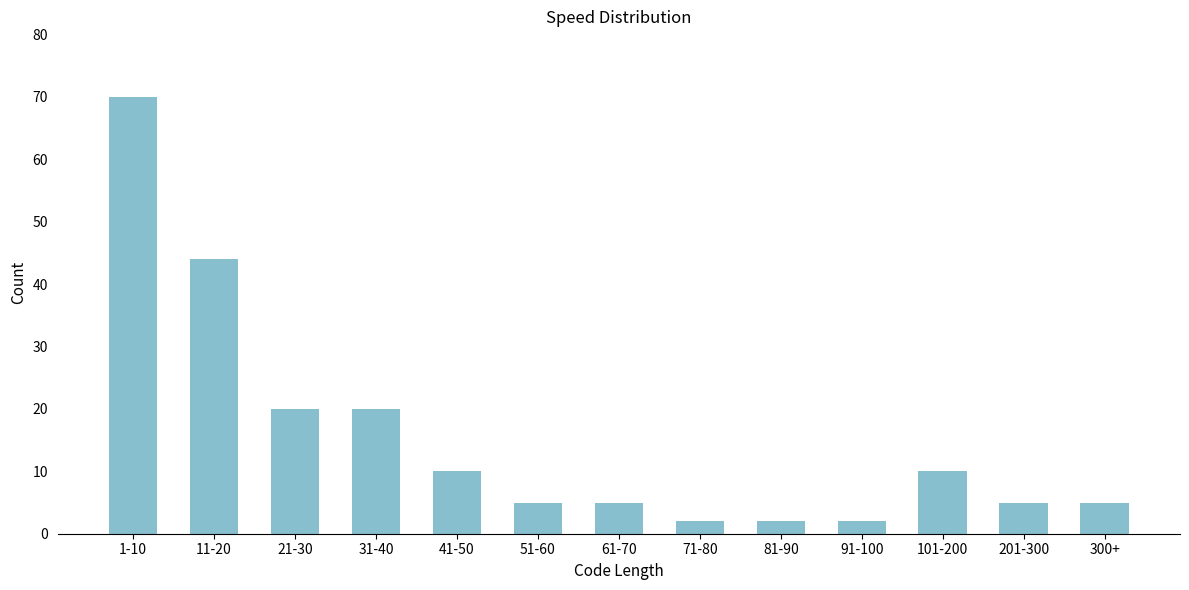

Reading right to left, transcribe all the data shown in this chart.

300+=5	201-300=5	101-200=10	91-100=2	81-90=2	71-80=2	61-70=5	51-60=5	41-50=10	31-40=20	21-30=20	11-20=44	1-10=70